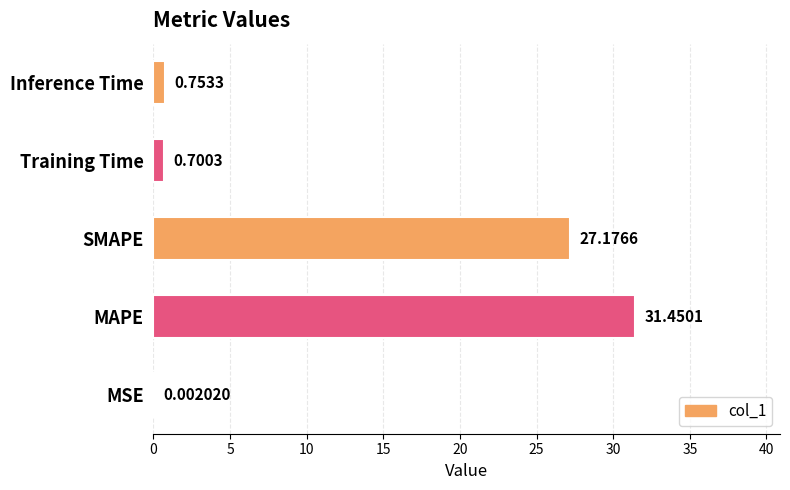

What is the maximum value shown in the chart?

31.5